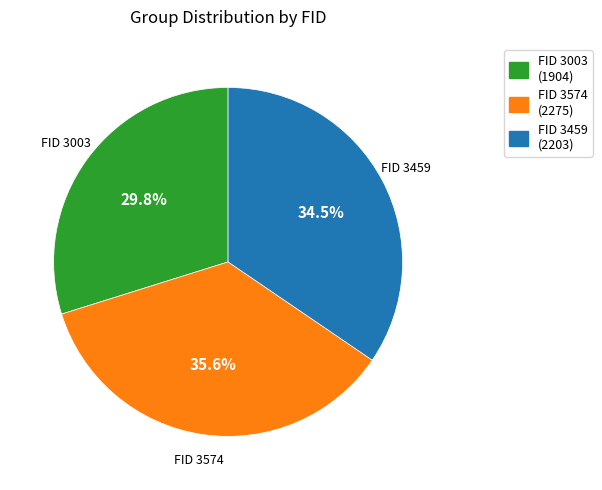

Is there a majority slice in this chart?

No